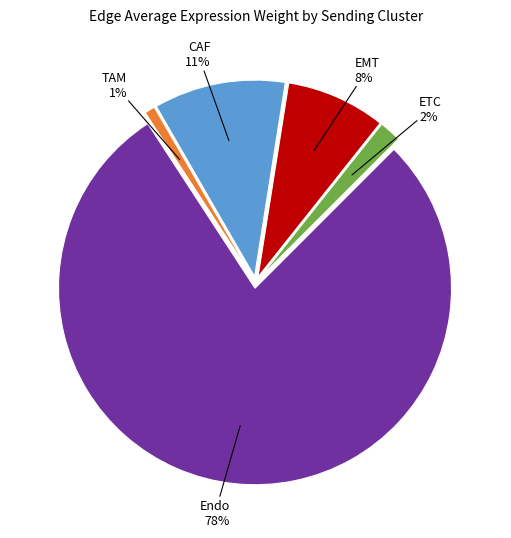

Is there any slice that represents more than half of the pie?

Yes